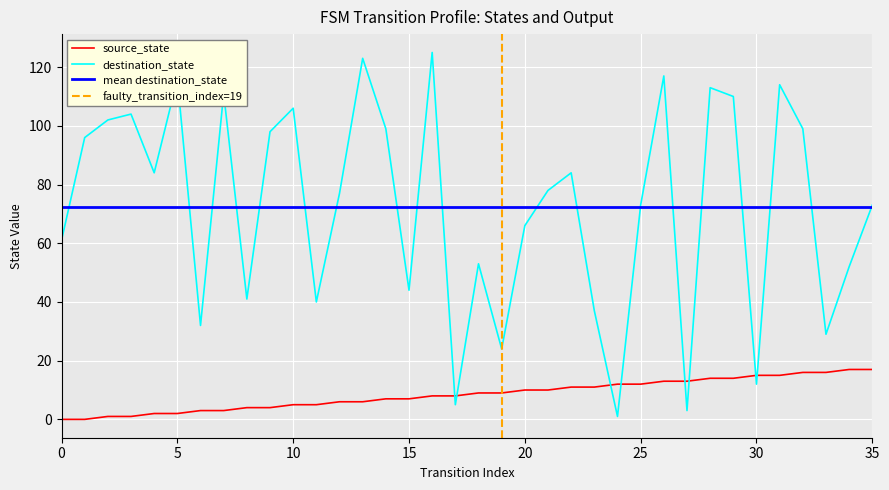

Reading left to right, transcribe all the data shown in this chart.

source_state: 0	0	1	1	2	2	3	3	4	4	5	5	6	6	7	7	8	8	9	9	10	10	11	11	12	12	13	13	14	14	15	15	16	16	17	17
destination_state: 61	96	102	104	84	116	32	111	41	98	106	40	77	123	99	44	125	5	53	24	66	78	84	37	1	73	117	3	113	110	12	114	99	29	52	73